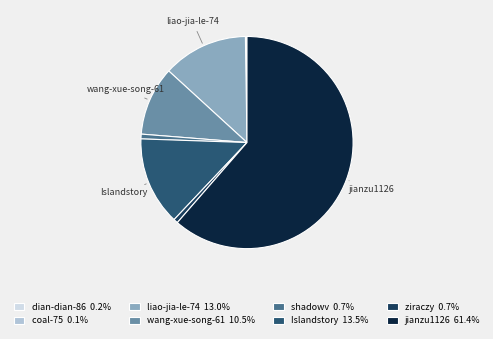

Which category accounts for the majority?

jianzu1126